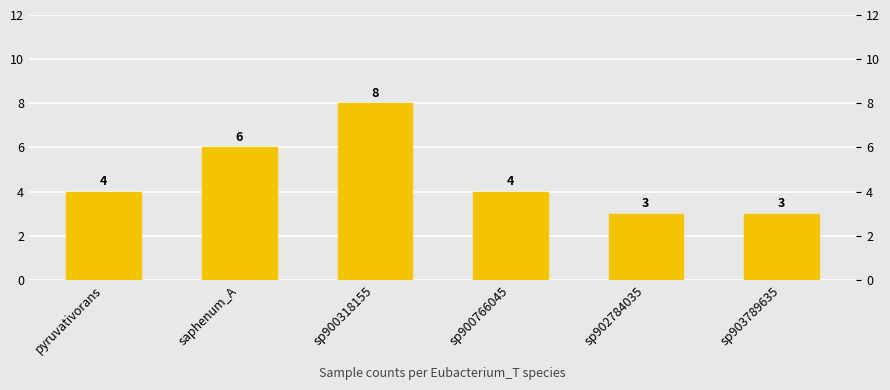

Reading right to left, what are all the values shown in this chart?

sp903789635=3	sp902784035=3	sp900766045=4	sp900318155=8	saphenum_A=6	pyruvativorans=4